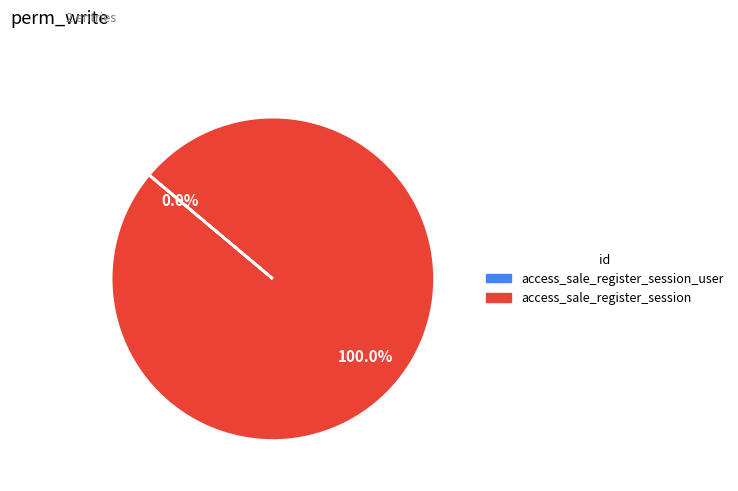

To the nearest percent, what is the difference between the access_sale_register_session_user and access_sale_register_session slice percentages?

100%